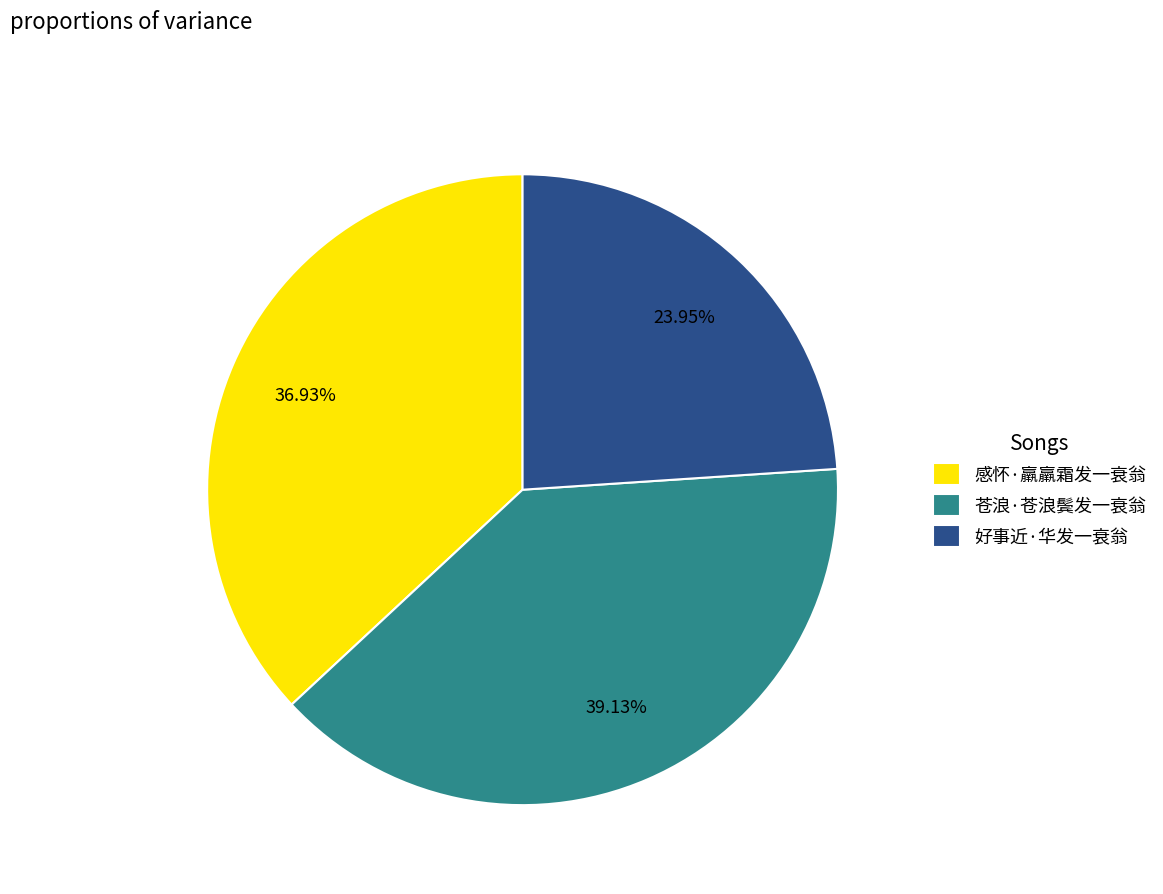

The 好事近·华发一衰翁 slice represents 16% of the pie. True or false?

False